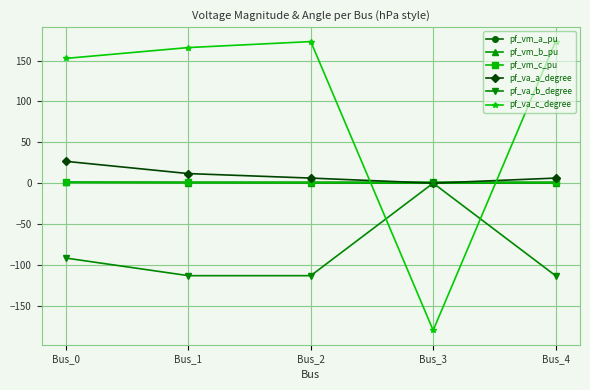

True or false: pf_vm_a_pu and pf_va_c_degree cross at least once.

True